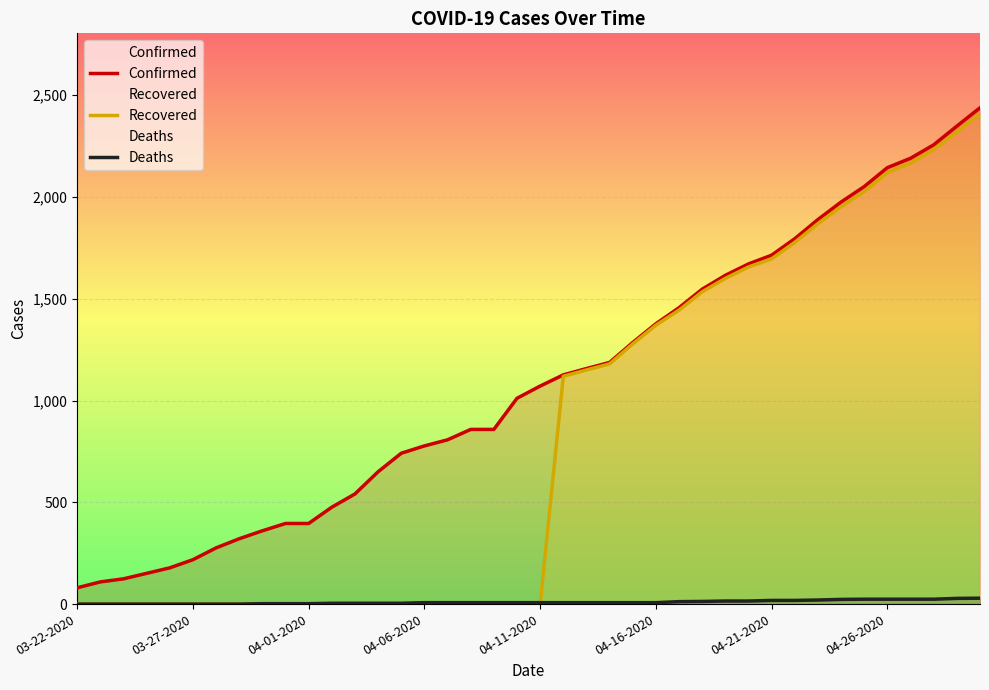

Reading right to left, extract all data points from this chart.

Confirmed: 2438	2348	2256	2190	2144	2051	1975	1889	1795	1714	1671	1615	1547	1456	1377	1285	1187	1157	1126	1071	1011	858	858	807	777	741	650	541	476	396	396	360	321	276	218	178	151	124	109	80
Recovered: 2409	2320	2232	2166	2120	2027	1952	1869	1777	1696	1656	1600	1534	1444	1370	1278	1180	1150	1119	0	0	0	0	0	0	0	0	0	0	0	0	0	0	0	0	0	0	0	0	0
Deaths: 29	28	24	24	24	24	23	20	18	18	15	15	13	12	7	7	7	7	7	7	7	7	7	7	7	4	4	4	4	2	2	2	0	0	0	0	0	0	0	0